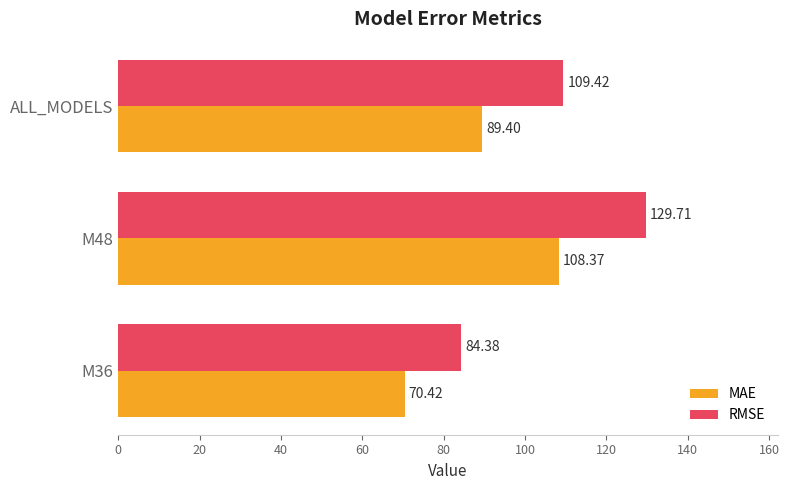

What is the total value across all series at M36?

154.8